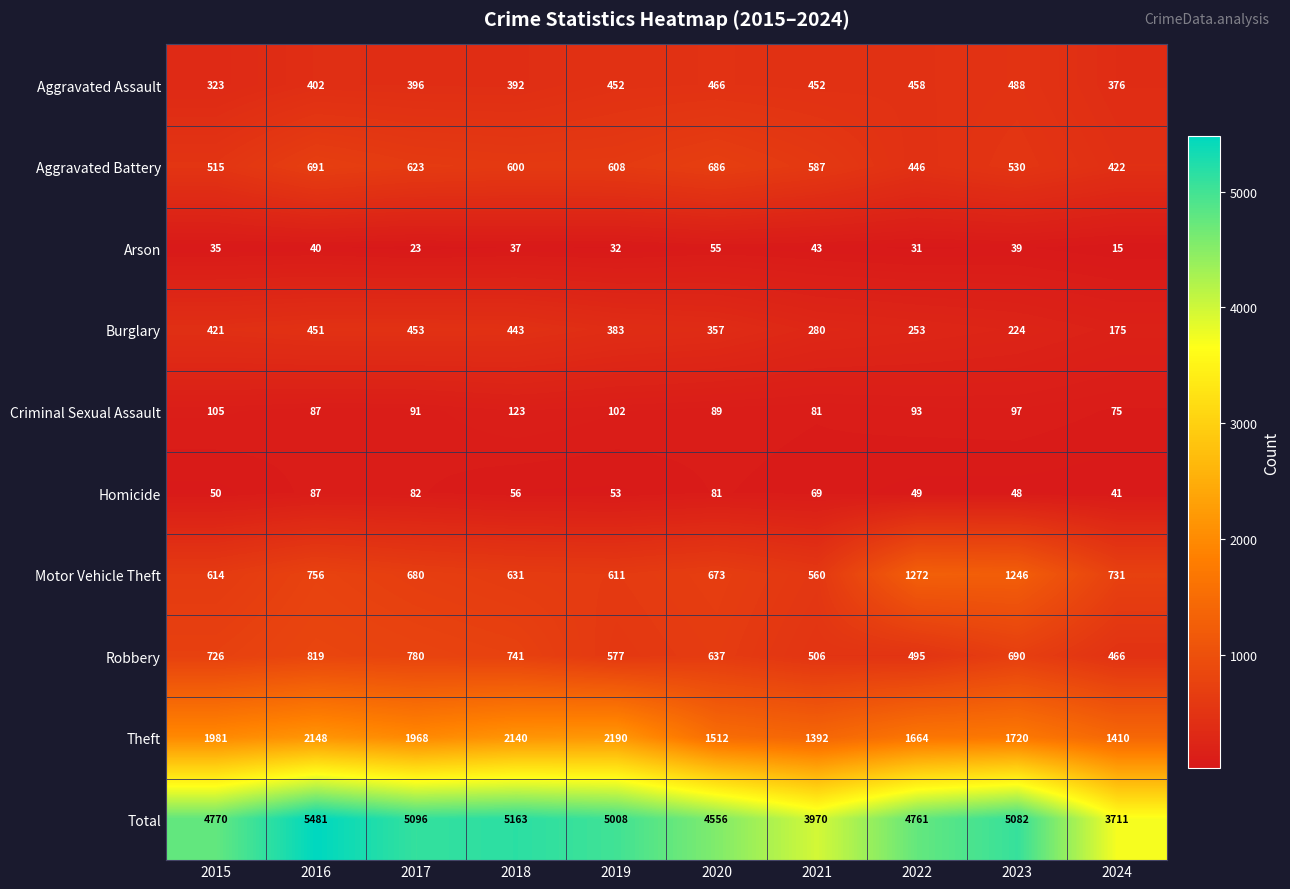

Rank the series at 2019 from lowest to highest value.

Arson, Homicide, Criminal Sexual Assault, Burglary, Aggravated Assault, Robbery, Aggravated Battery, Motor Vehicle Theft, Theft, Total